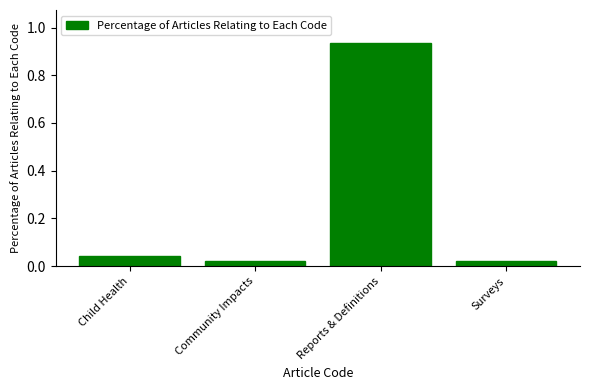

Count the number of data series in this chart.

1